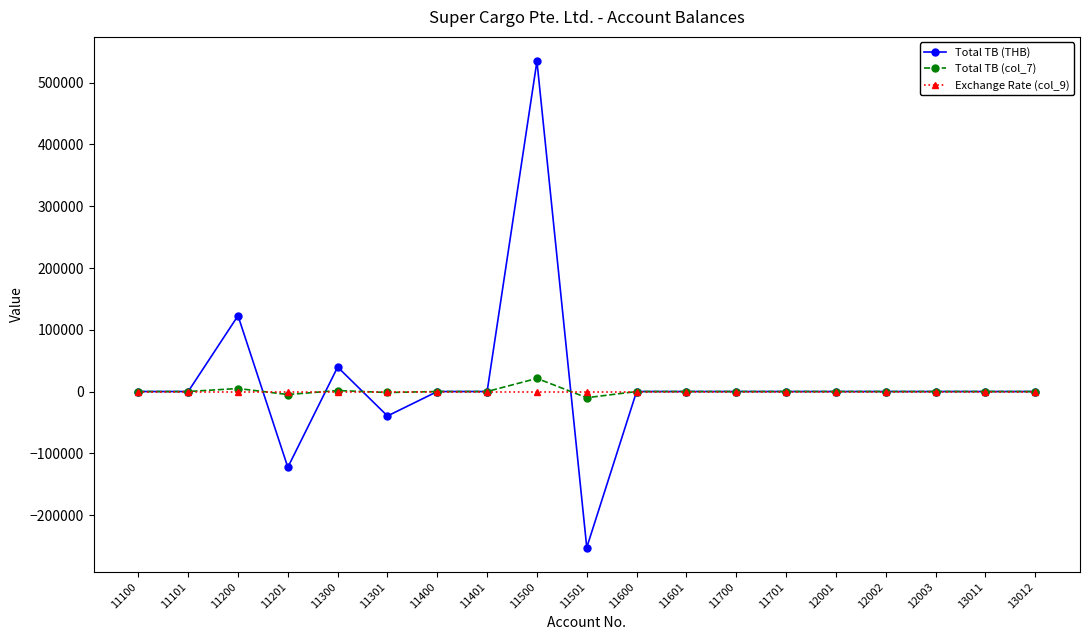

True or false: Total TB (THB) has more than 1 interior local peaks.

True